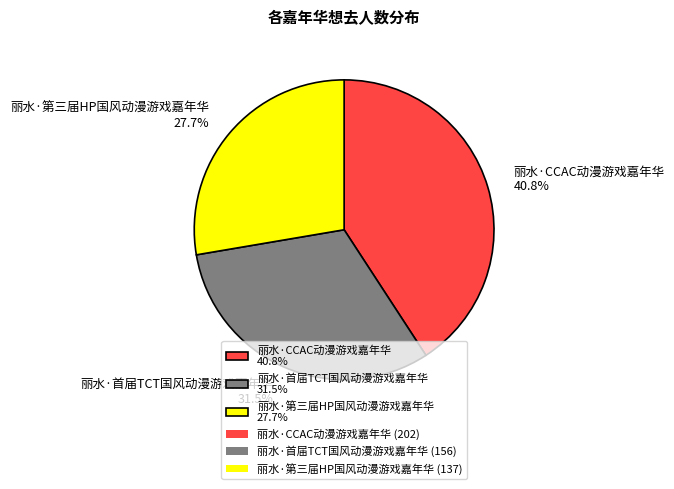

Is 丽水·首届TCT国风动漫游戏嘉年华 the majority of the pie?

No